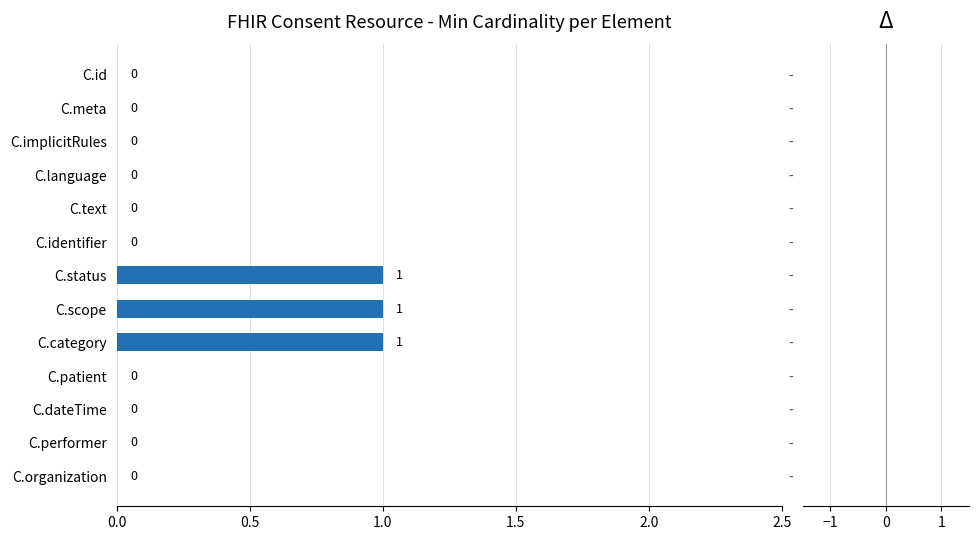

Reading bottom to top, what are all the values shown in this chart?

C.organization=0	C.performer=0	C.dateTime=0	C.patient=0	C.category=1	C.scope=1	C.status=1	C.identifier=0	C.text=0	C.language=0	C.implicitRules=0	C.meta=0	C.id=0